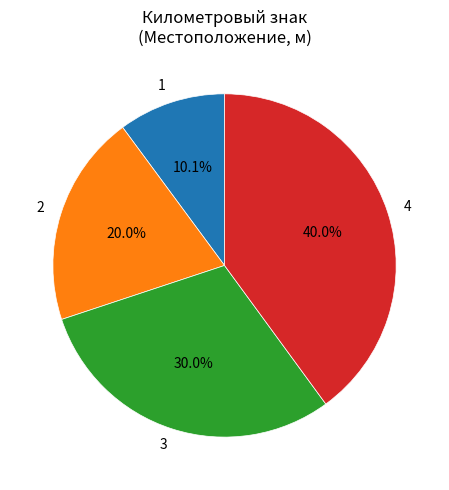

Which slice is the smallest?

1